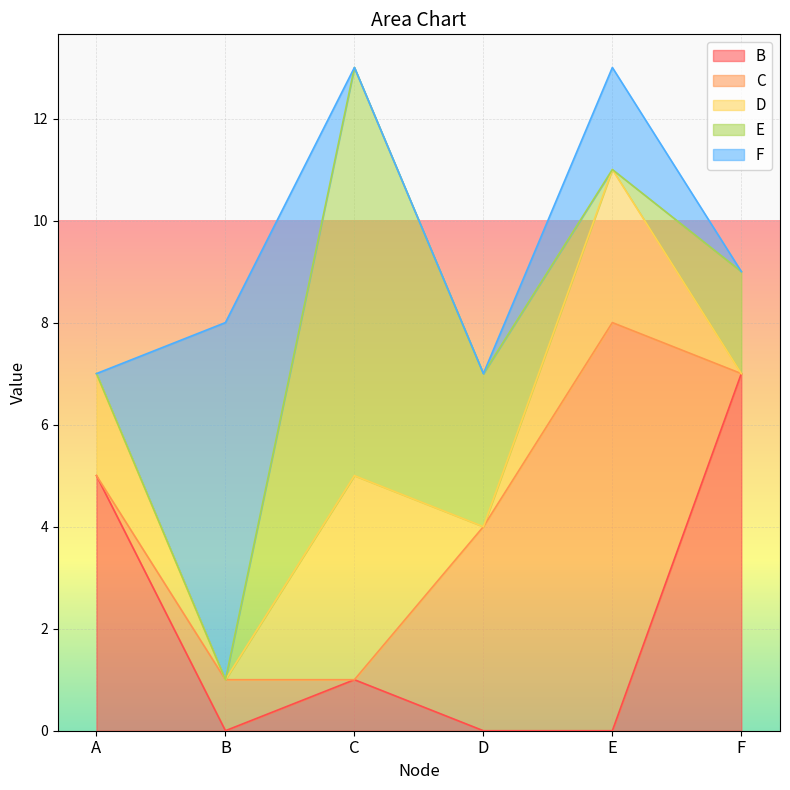

What is the total value across all series at F?

9